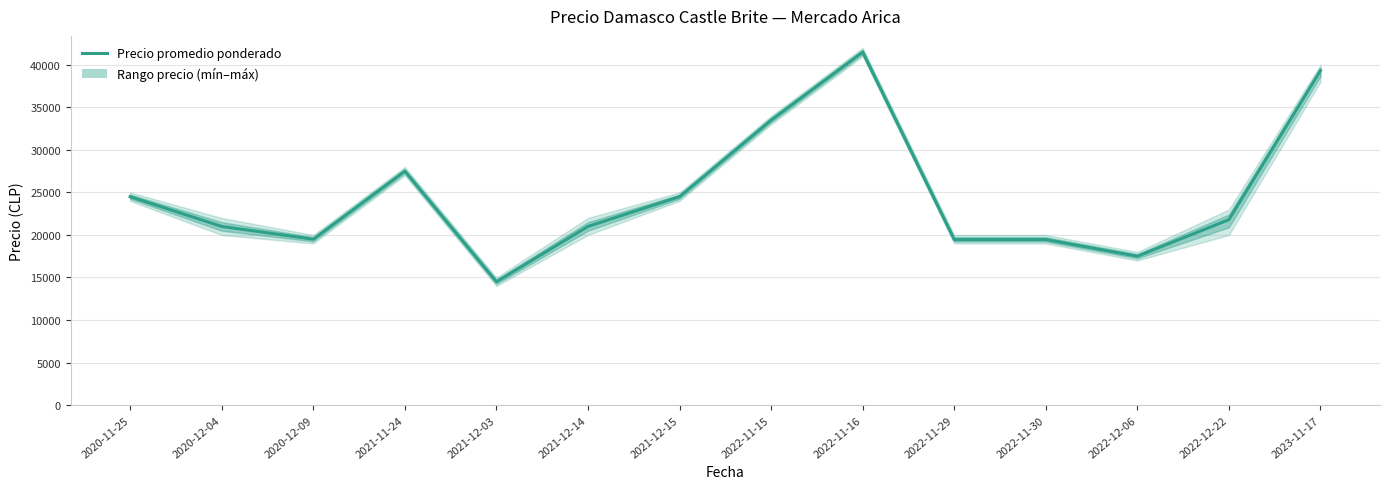

What is the sum of all values?

345057